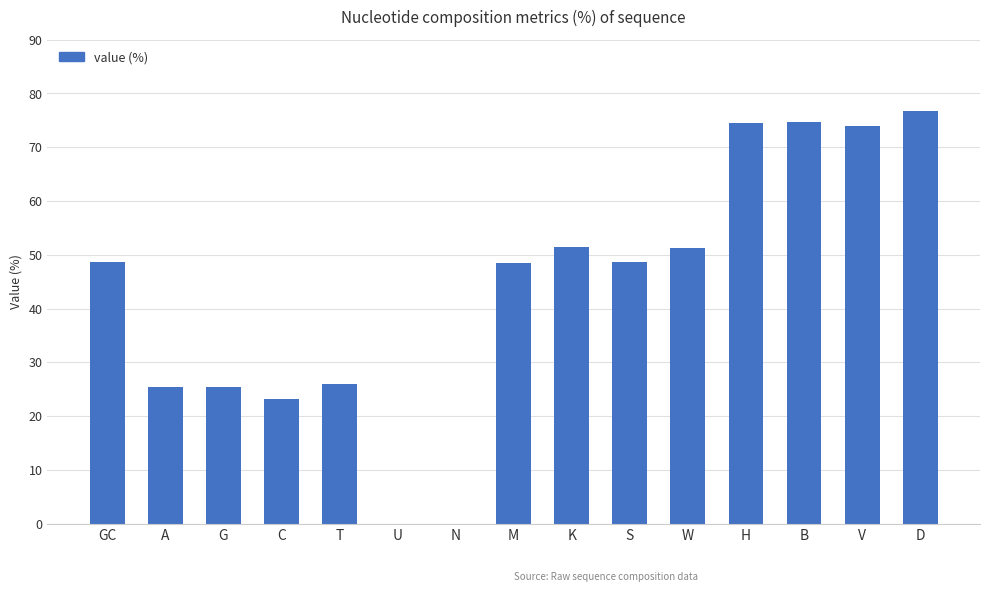

True or false: the data shows 48.7 at GC.

True